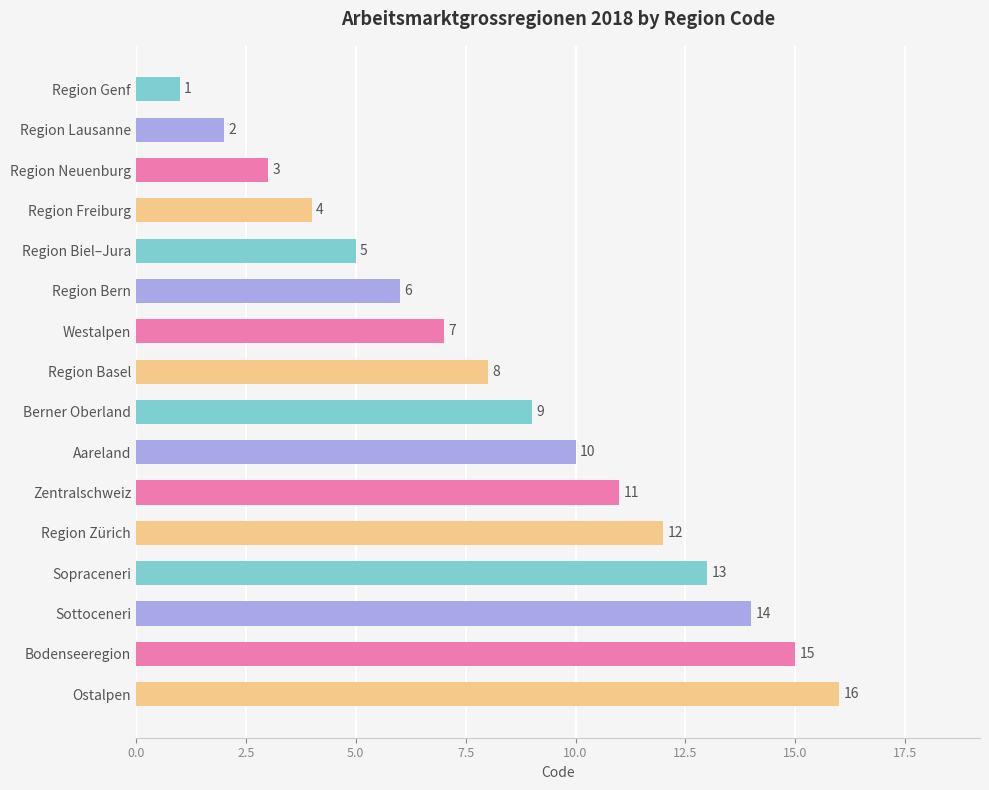

What is the change in value from Region Genf to Westalpen?

+6